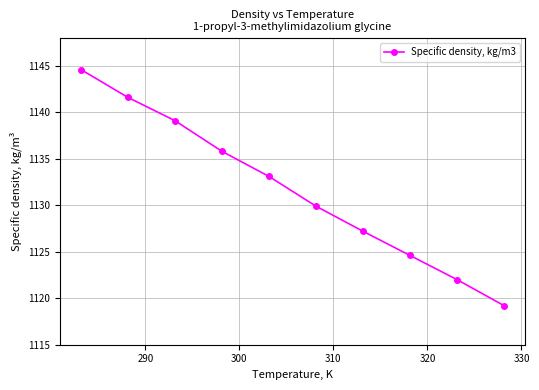

What is the difference between the maximum and minimum values?

25.4